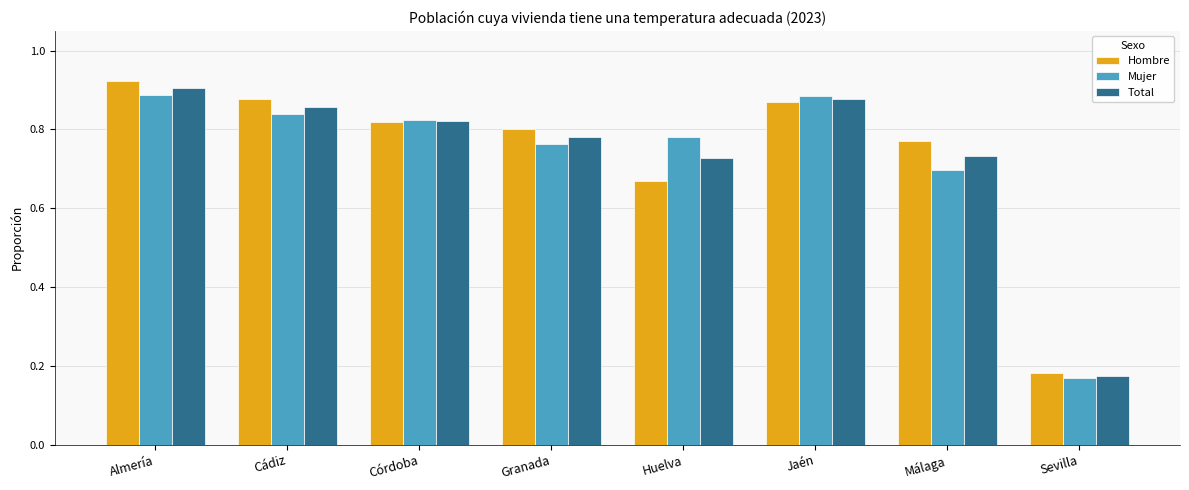

At which label does Total reach its peak?

Almería